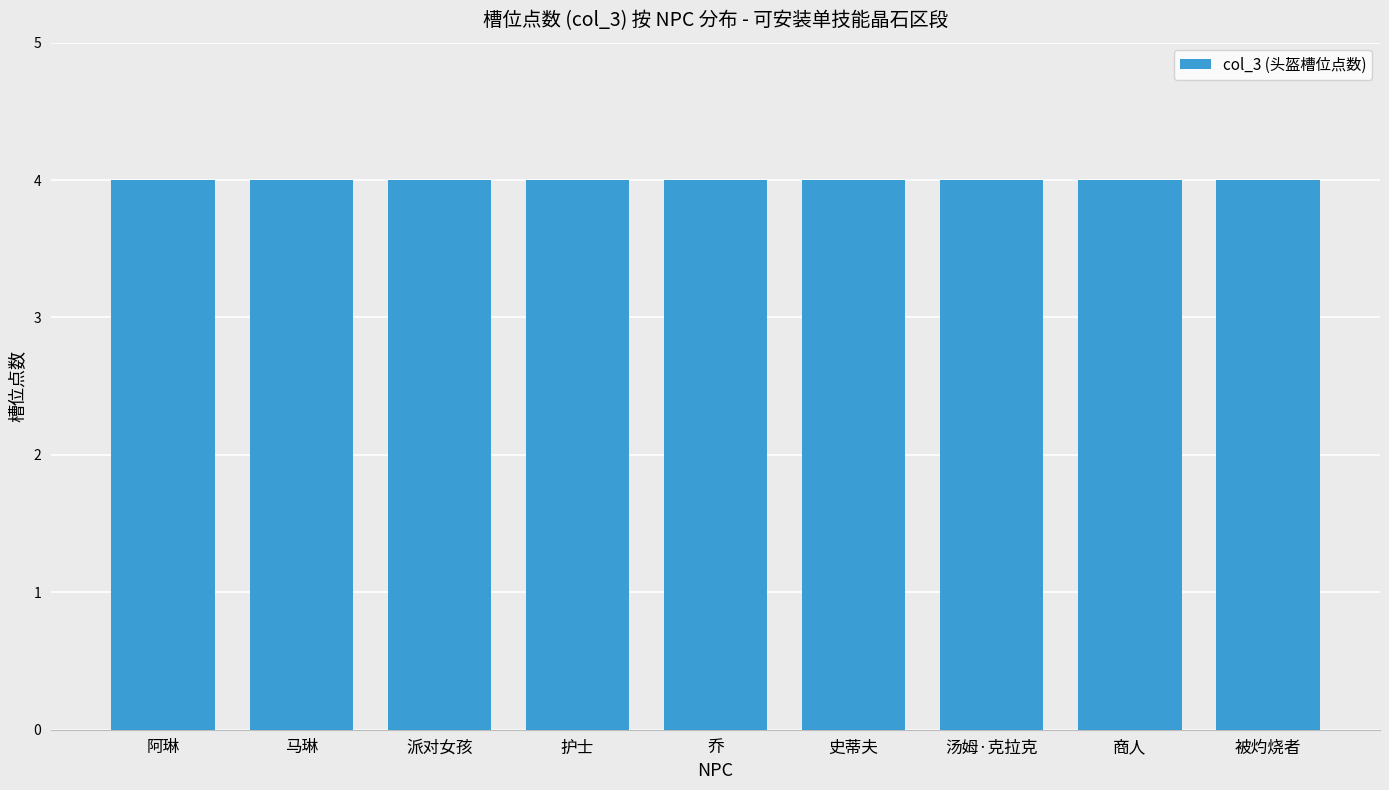

Are the bars grouped side by side (vs. stacked)?

No